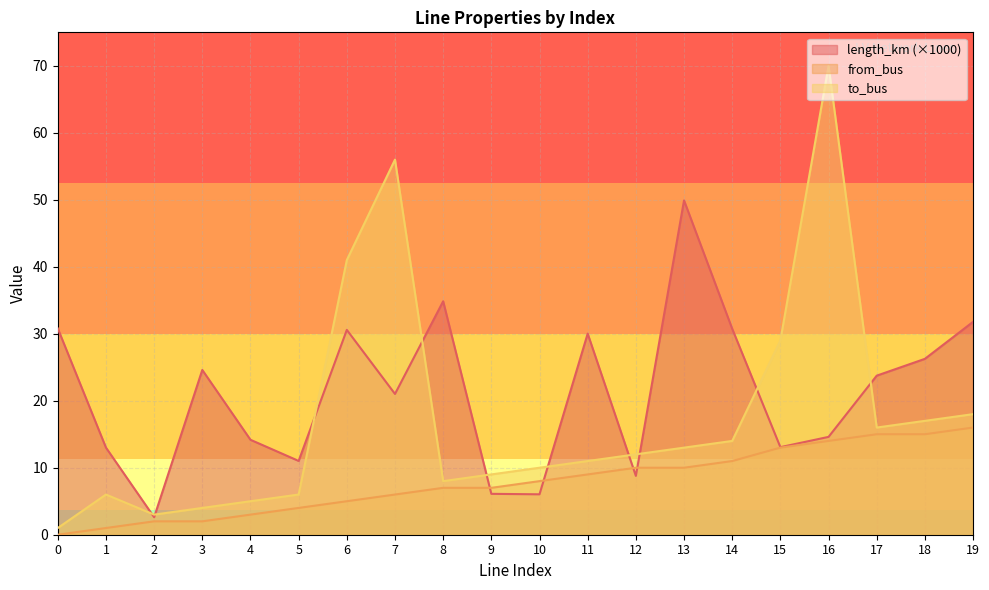

What is the difference between the from_bus values at 15 and 1?

12.0